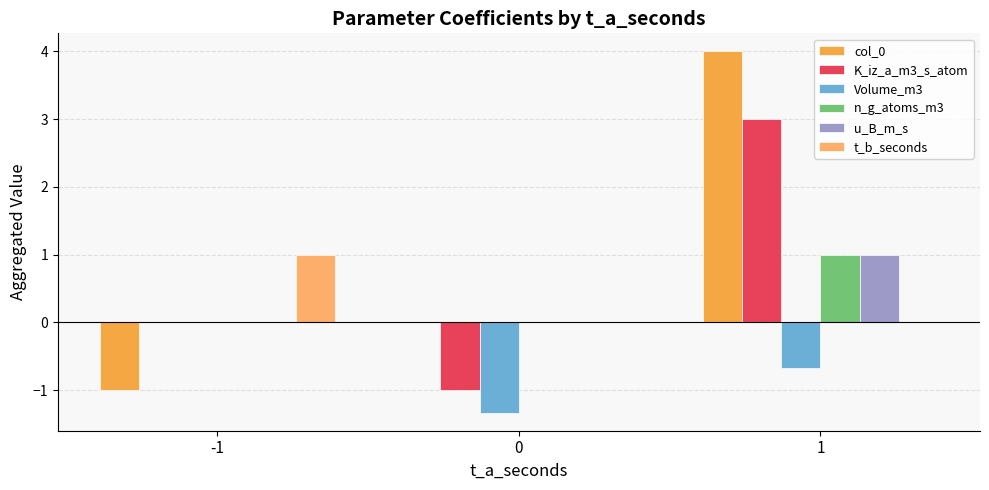

At which label is Volume_m3 closest to 0?

-1